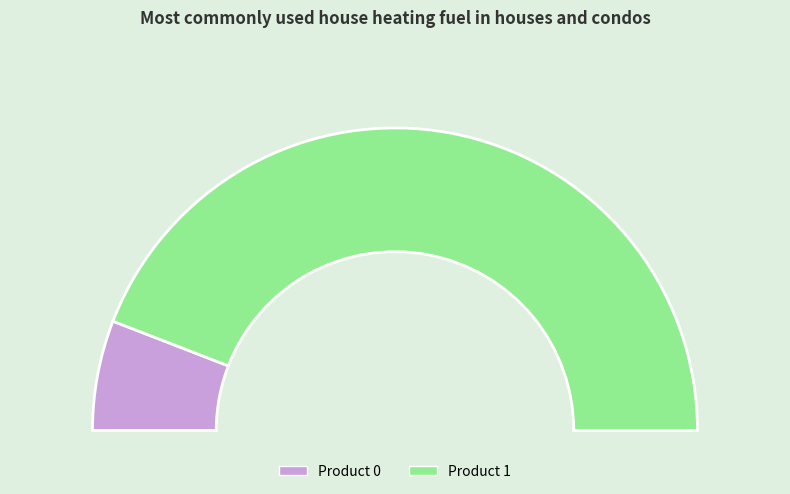

What is the majority slice?

1